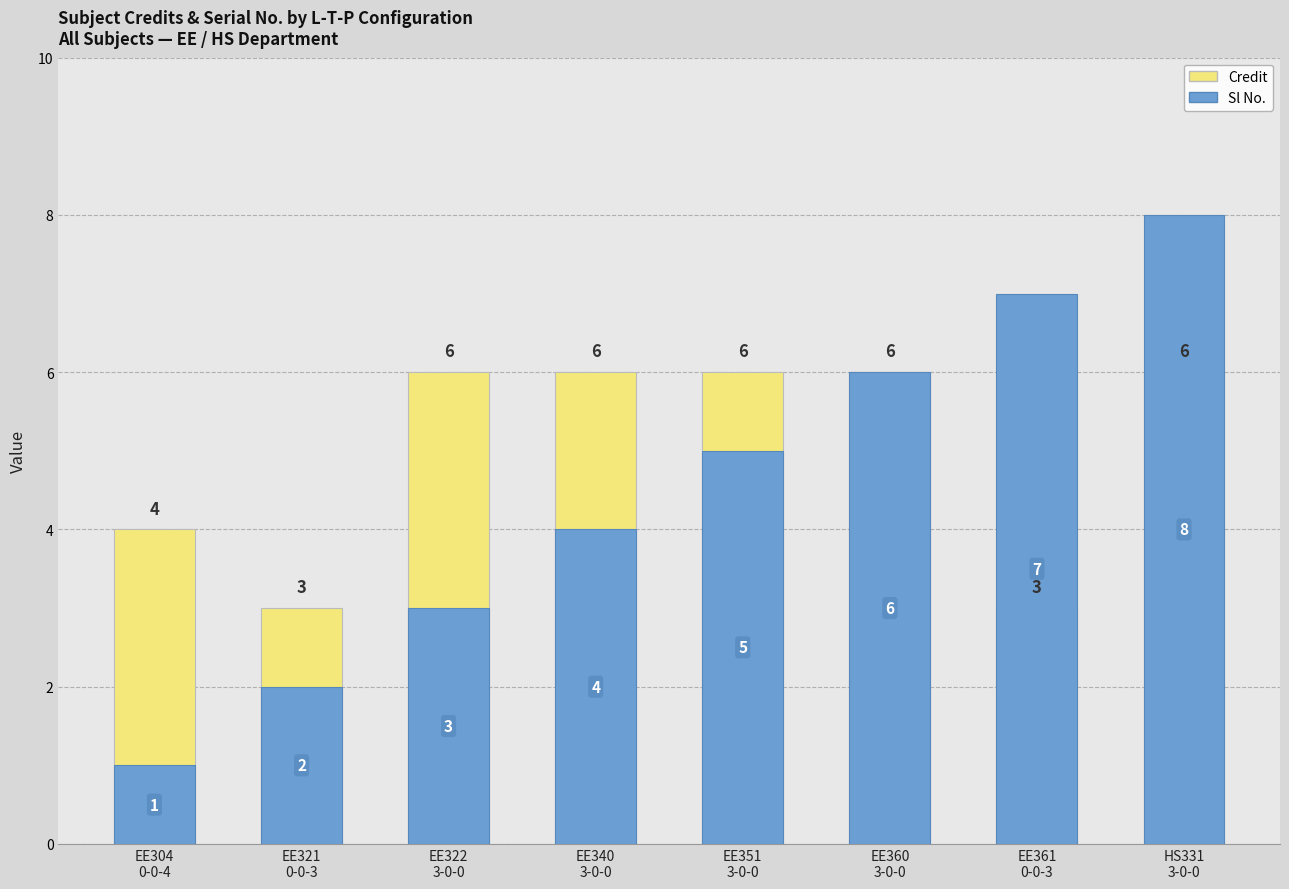

How many Credit values are between 4 and 6?

6